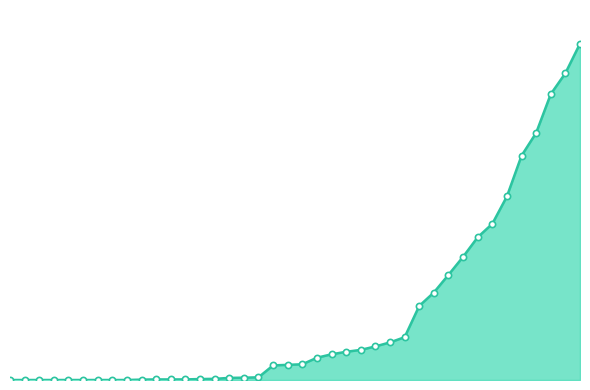

Is this an area chart (filled region under the line)?

Yes